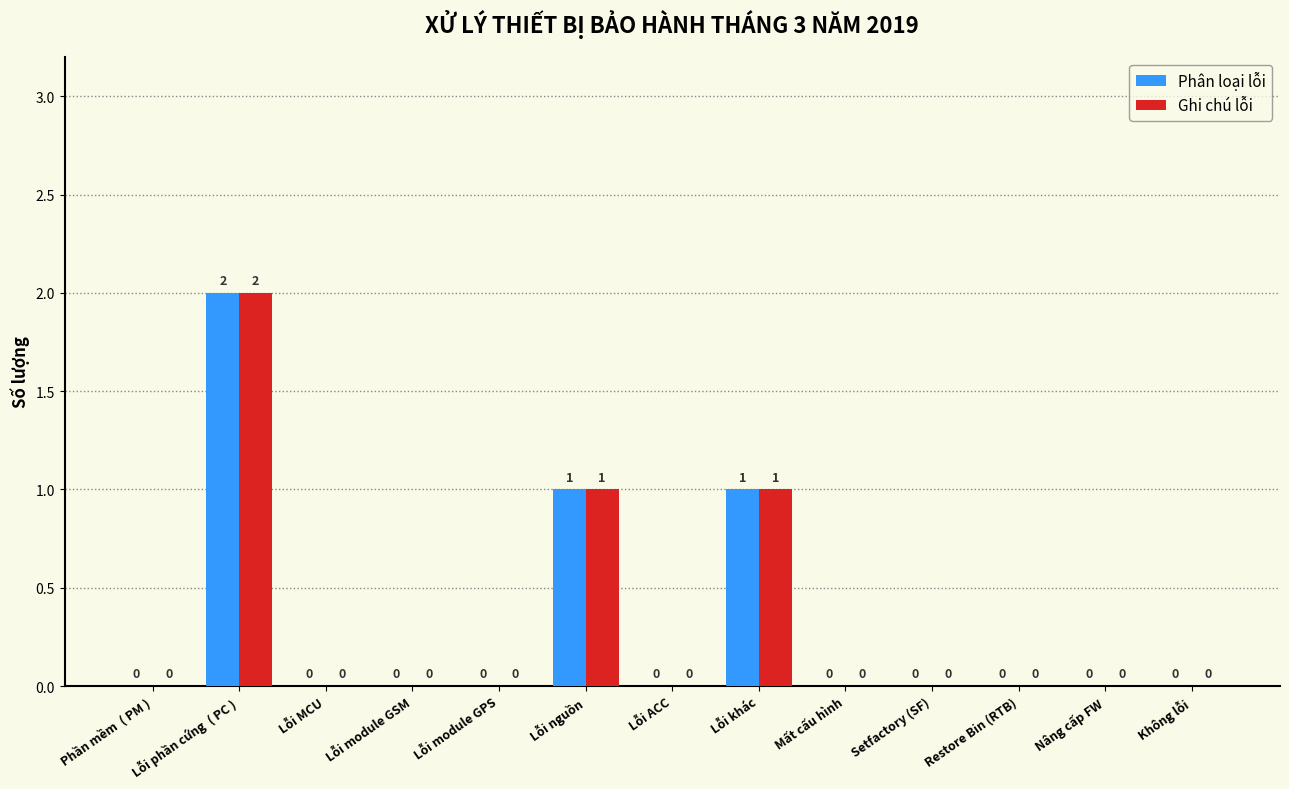

Reading left to right, what are all the values shown in this chart?

Phân loại lỗi: Phần mềm  ( PM )=0	Lỗi phần cứng  ( PC )=2	Lỗi MCU=0	Lỗi module GSM=0	Lỗi module GPS=0	Lỗi nguồn=1	Lỗi ACC=0	Lỗi khác=1	Mất cấu hình=0	Setfactory (SF)=0	Restore Bin (RTB)=0	Nâng cấp FW=0	Không lỗi=0
Ghi chú lỗi: Phần mềm  ( PM )=0	Lỗi phần cứng  ( PC )=2	Lỗi MCU=0	Lỗi module GSM=0	Lỗi module GPS=0	Lỗi nguồn=1	Lỗi ACC=0	Lỗi khác=1	Mất cấu hình=0	Setfactory (SF)=0	Restore Bin (RTB)=0	Nâng cấp FW=0	Không lỗi=0